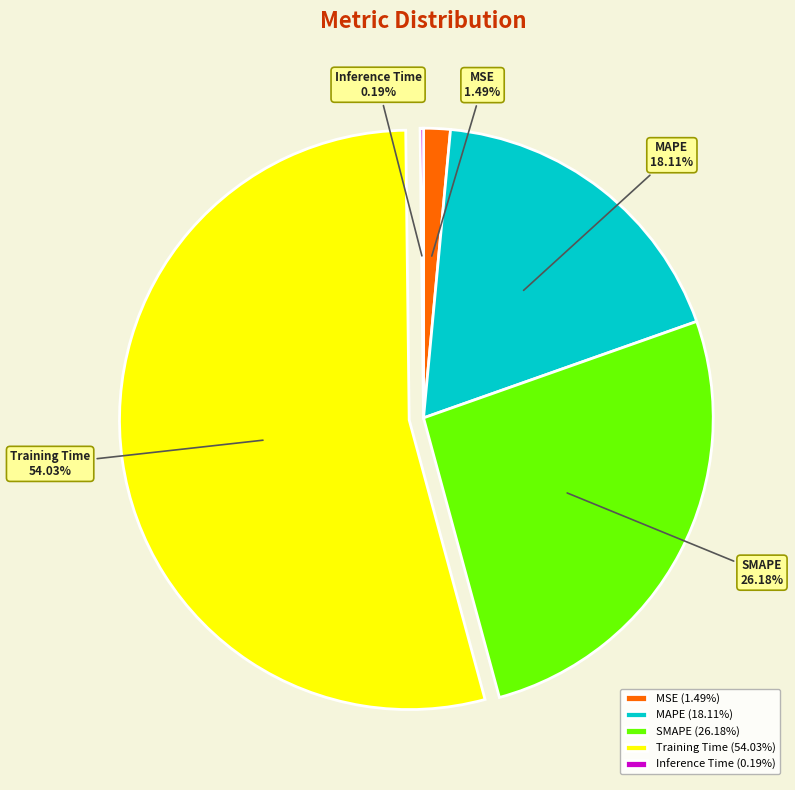

Is it true that Training Time is 41% of the pie?

False